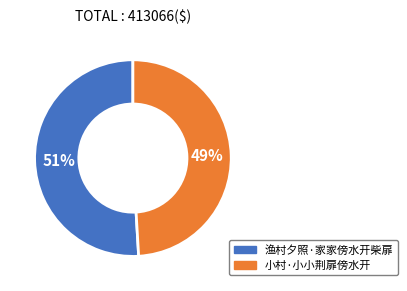

Rank the categories by value from highest to lowest.

渔村夕照·家家傍水开柴扉, 小村·小小荆扉傍水开